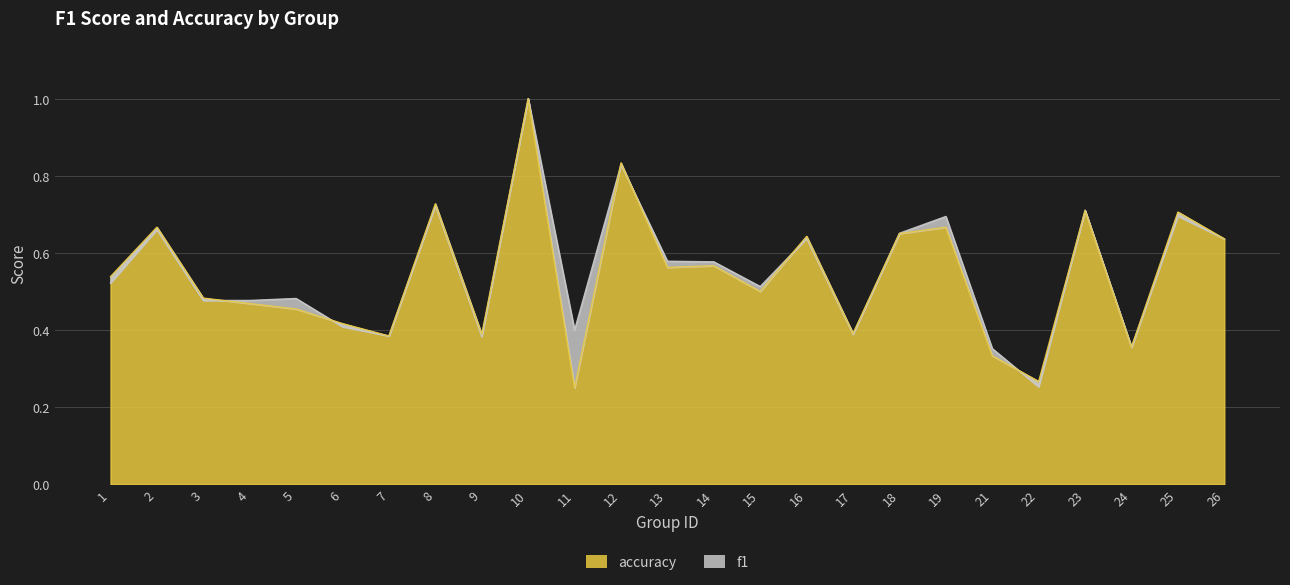

At which category does f1 reach its first local valley?

3